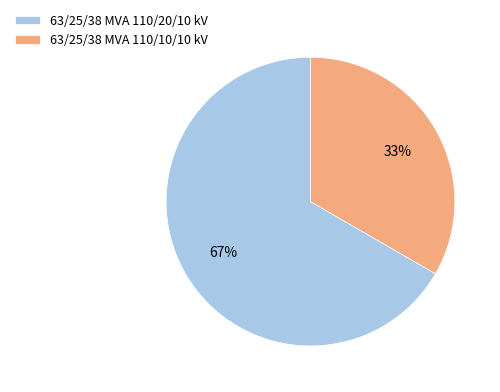

Rank the categories by value from highest to lowest.

63/25/38 MVA 110/20/10 kV, 63/25/38 MVA 110/10/10 kV